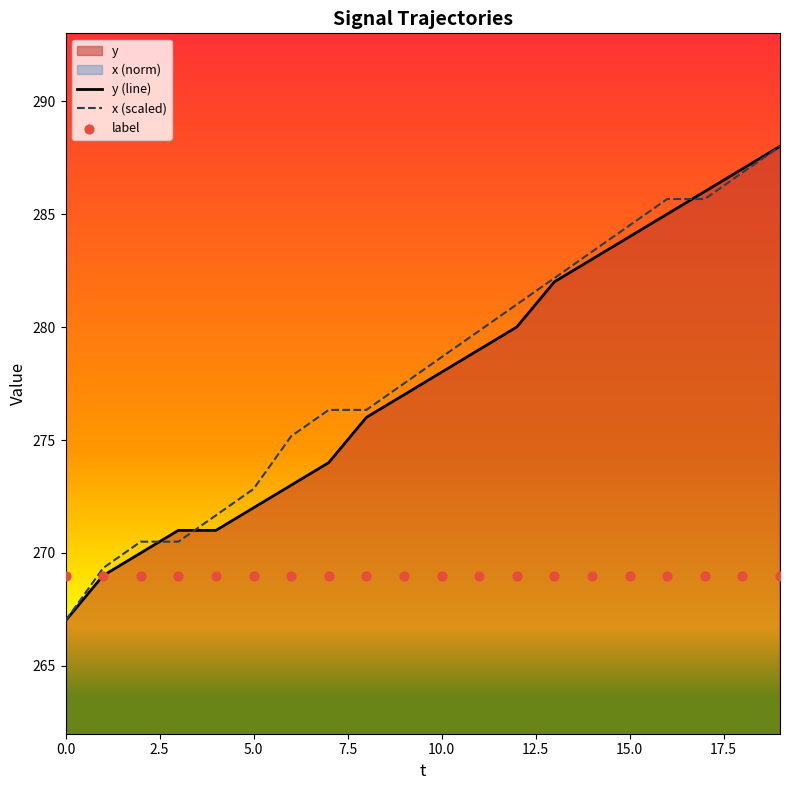

At which category is the sum across all series the highest?

19